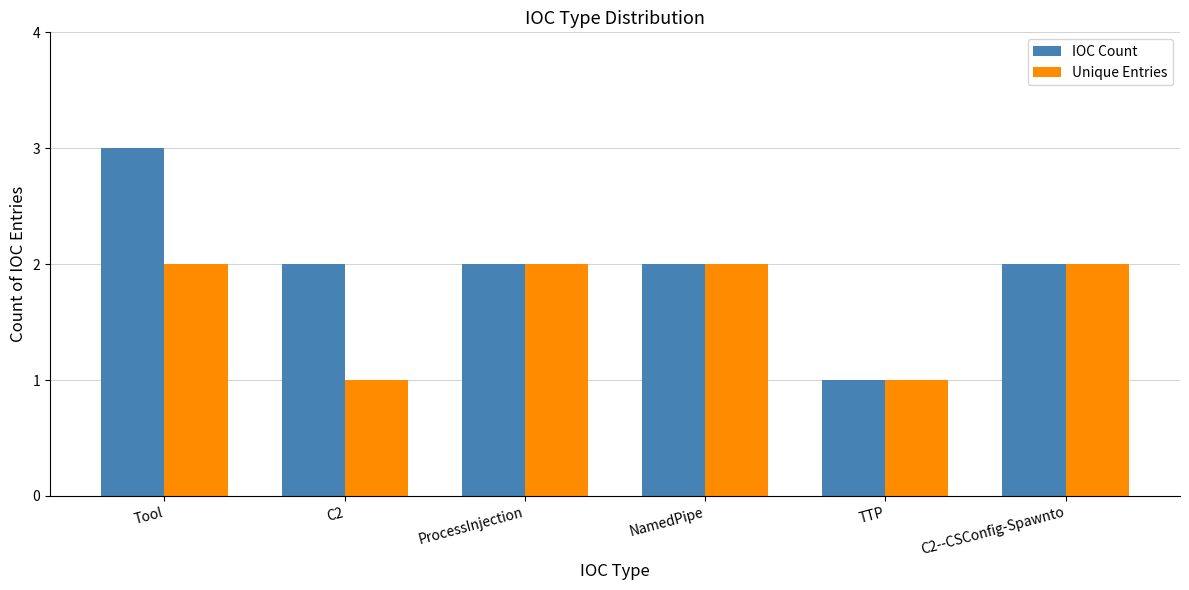

How many bars are there in each group?

2